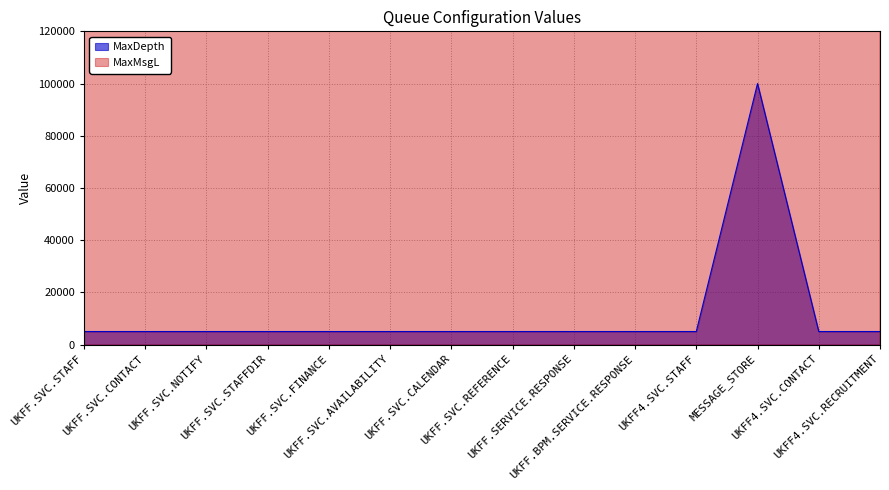

What are all the series names shown in the legend?

MaxDepth, MaxMsgL